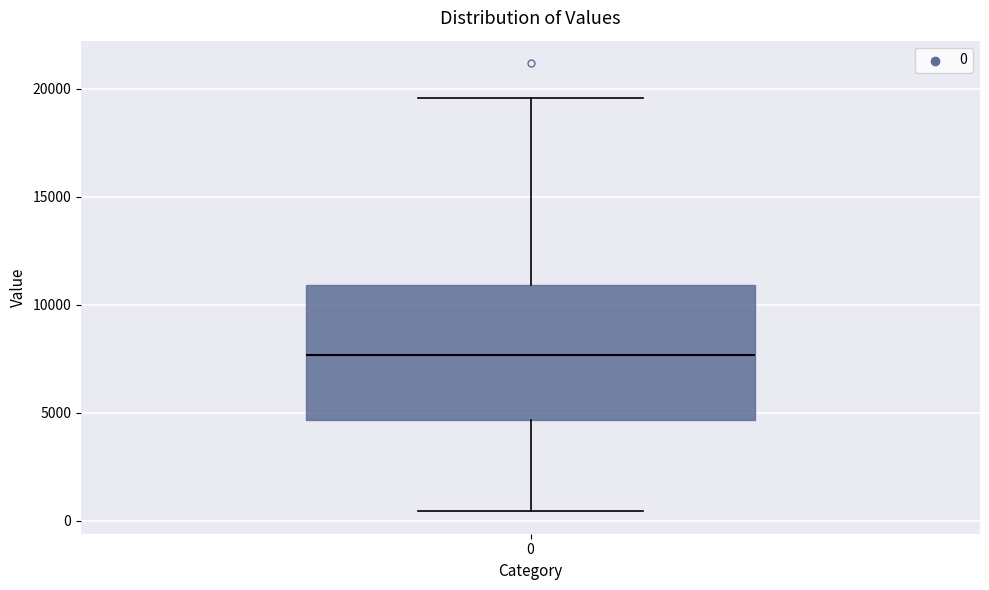

Transcribe this box plot: give where the median line is, the range the box spans, and where the two whiskers end, as read against the y-axis. The values are not printed on the chart, so give them approximately, as read against the axis.

median 7500, box 4500 to 11000, whiskers 500 to 19500